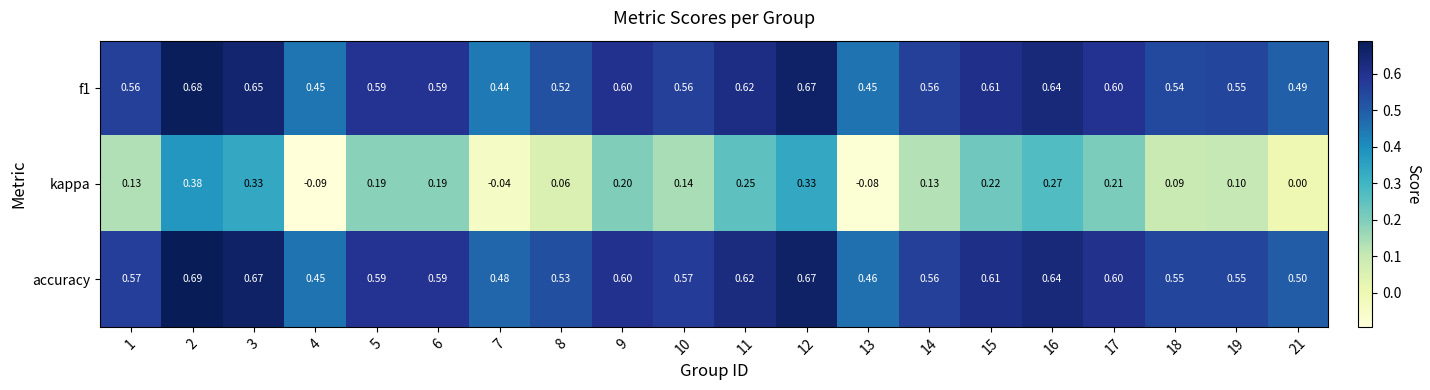

Is the value of f1 at 8 greater than the value of kappa at 4?

Yes